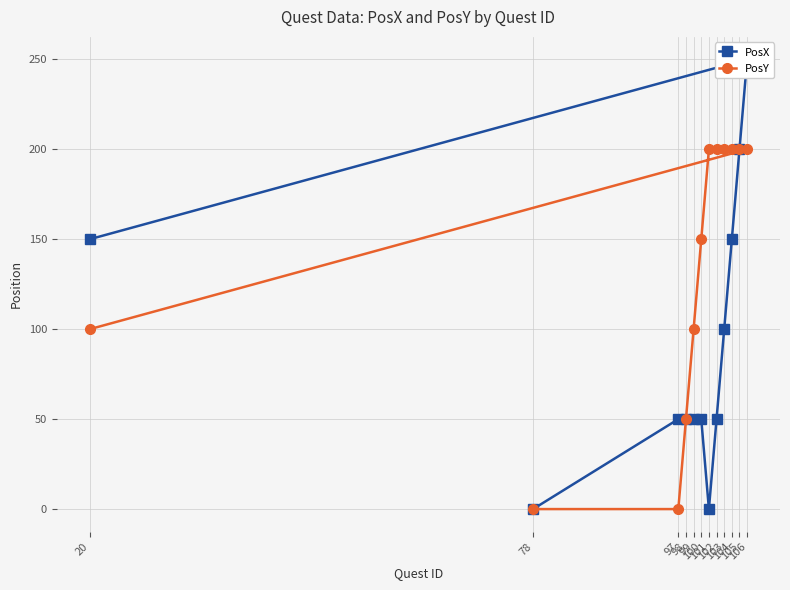

What are all the series names shown in the legend?

PosX, PosY